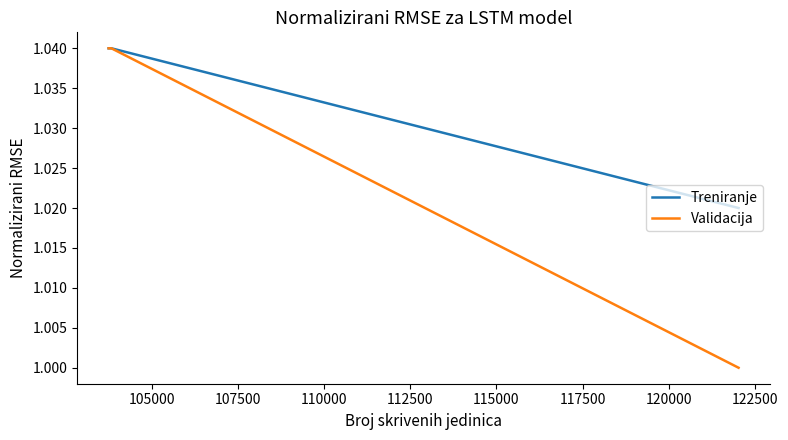

List the series in order of their overall mean, highest first.

Treniranje, Validacija